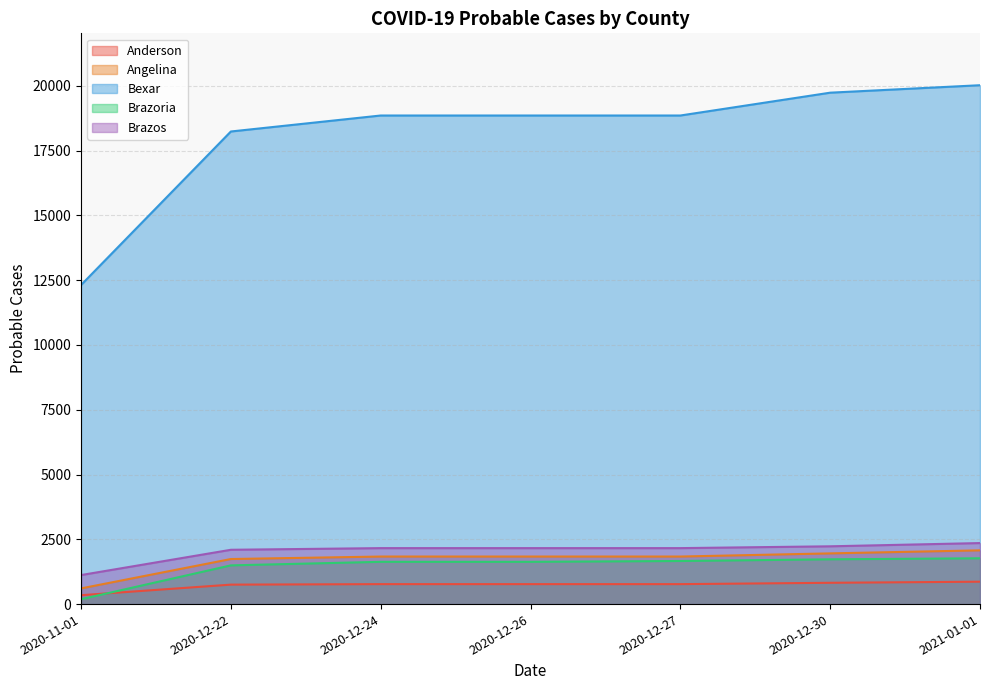

What is the value of the Anderson point at the 1st from the left?

343